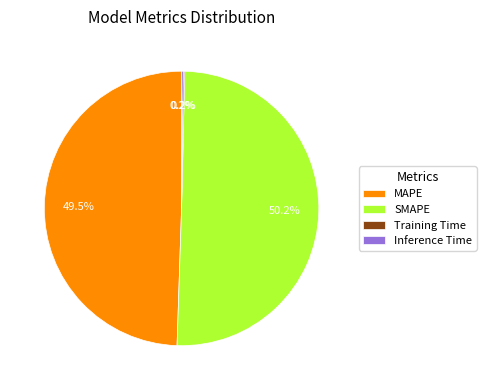

What is the largest slice in the pie chart?

SMAPE